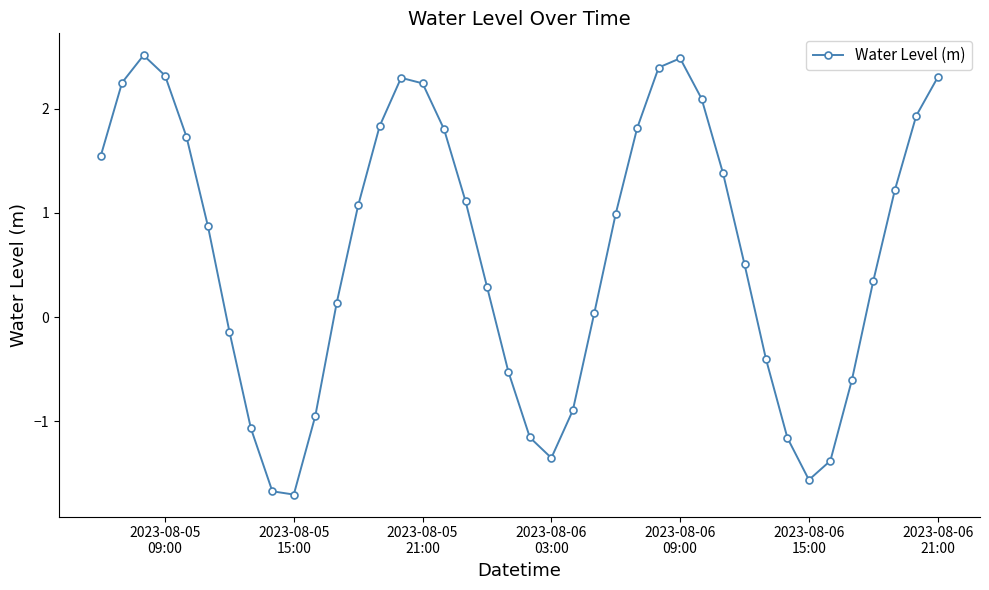

How many interior local valleys (lower than both neighbors) does the data have?

3